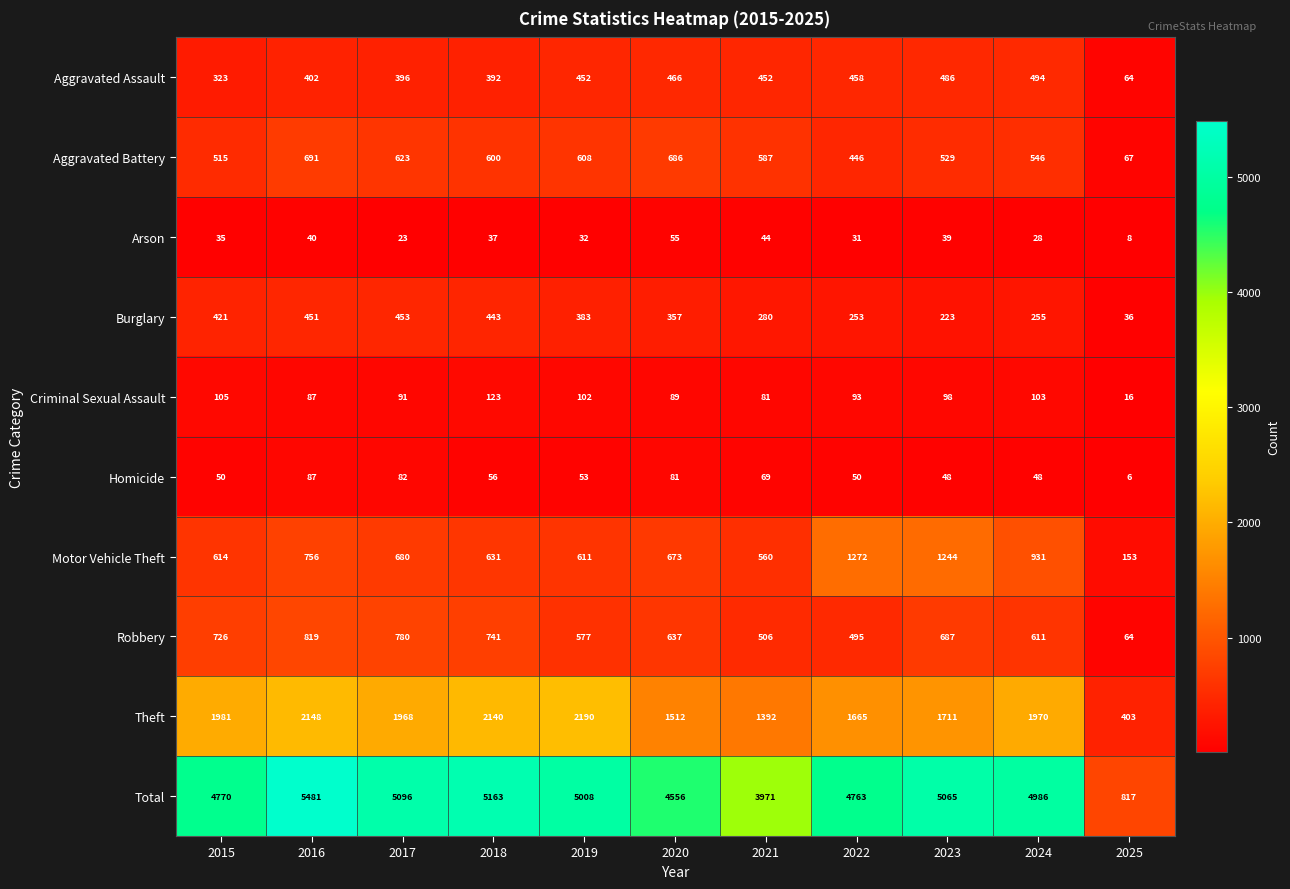

At which category does the chart reach its minimum across all series?

2025